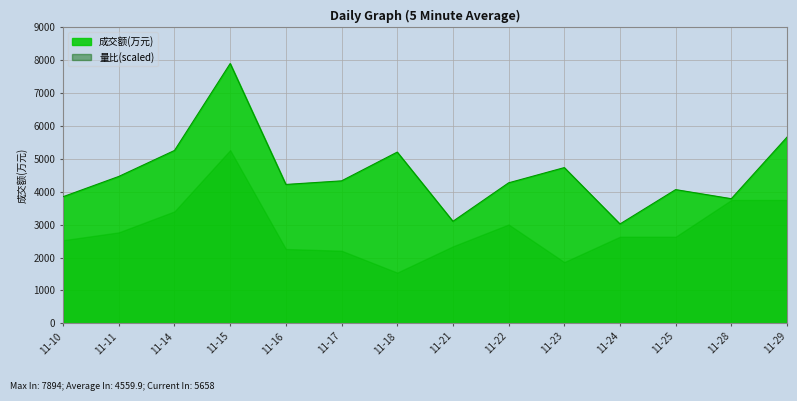

Is it true that the value at 11-17 is 2530?

False